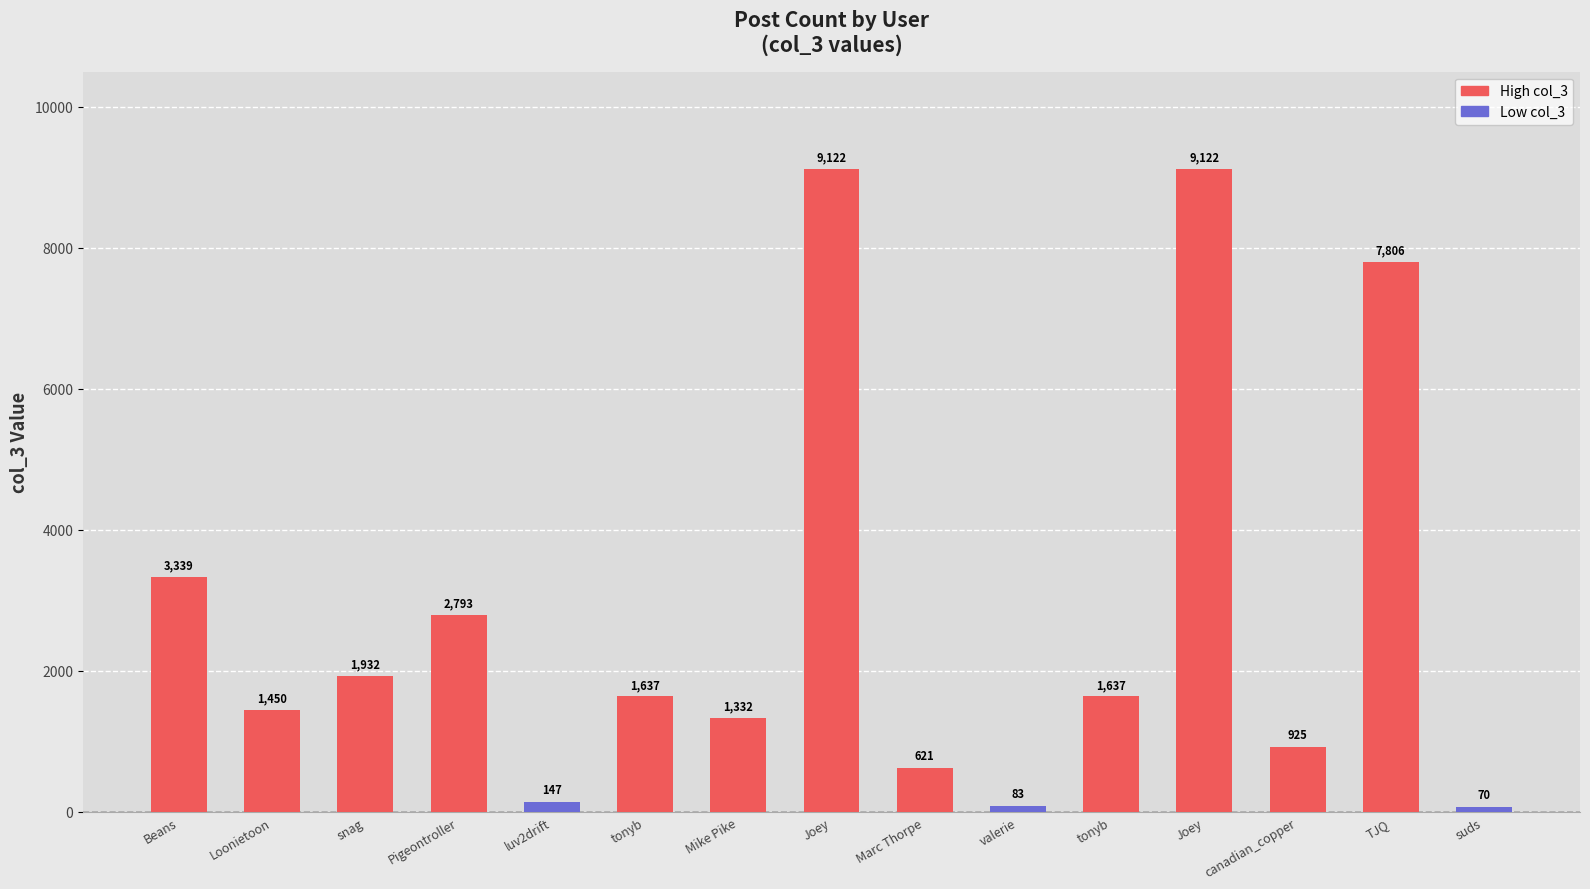

What is the change in value from tonyb to Mike Pike?

-305